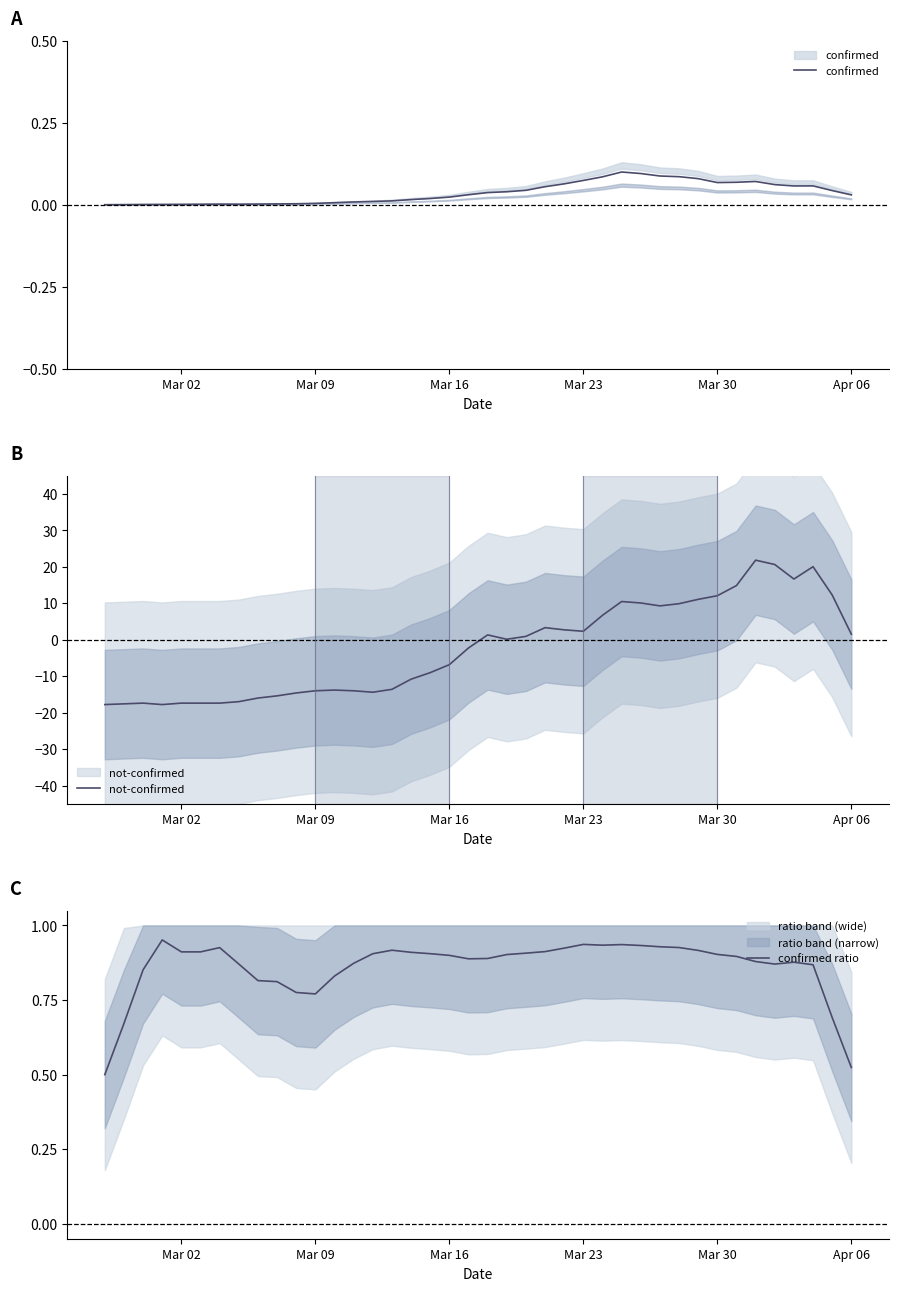

What is the difference between the maximum and minimum values in the not-confirmed series?

39.6